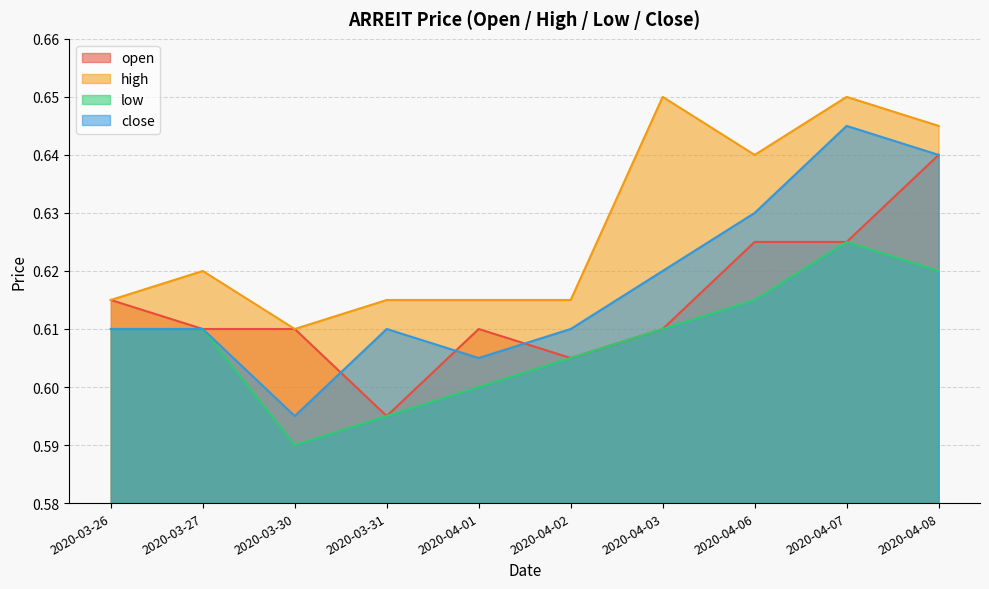

How many data points does each series have?

10